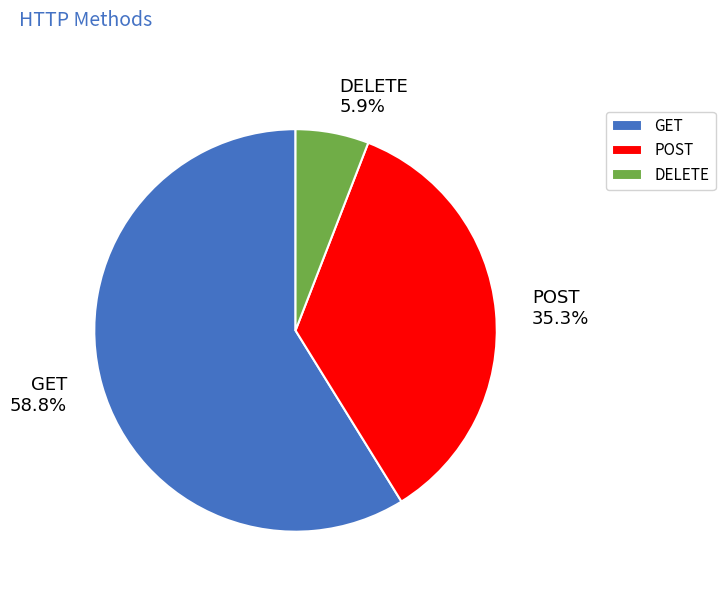

Between GET and DELETE, which is larger?

GET